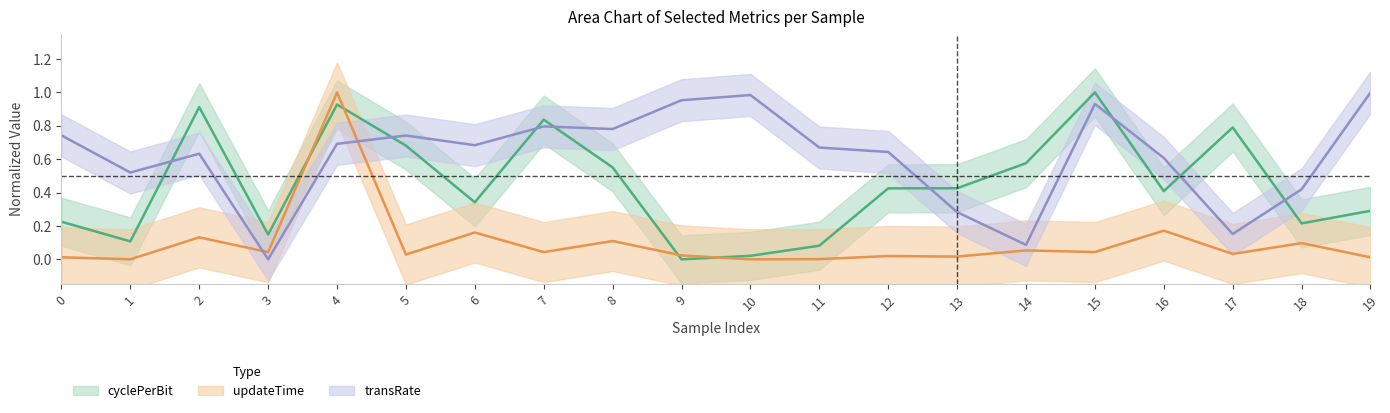

What is the spread (max minus min) of values at 0?

0.7